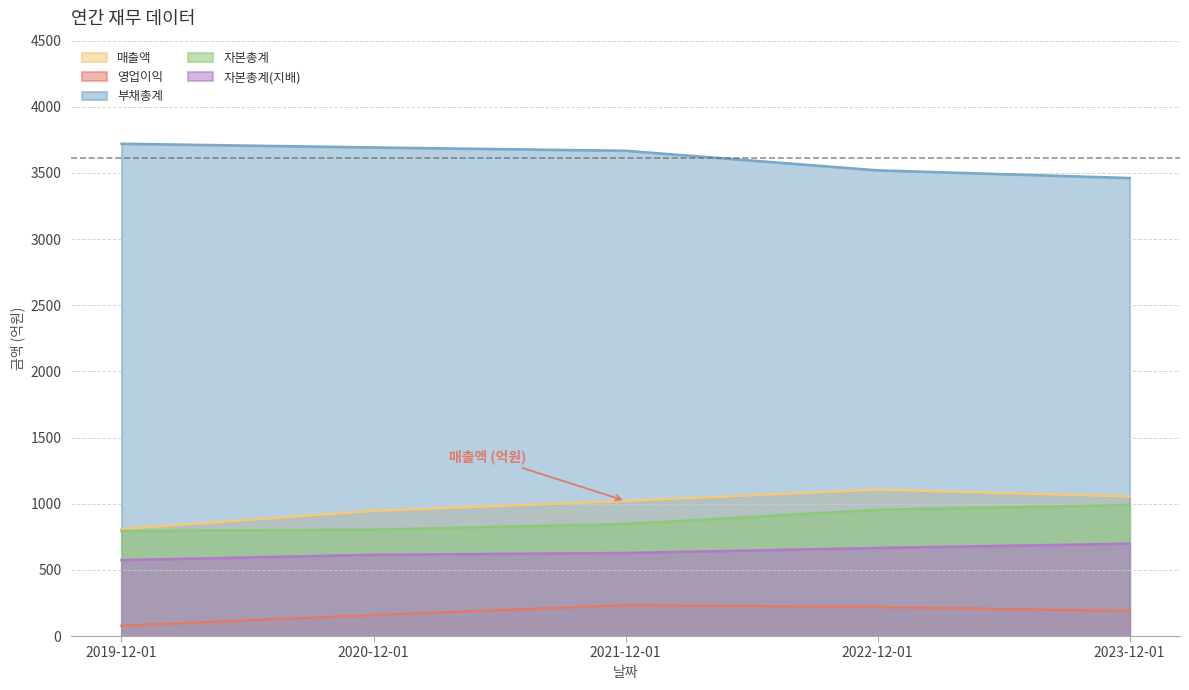

True or false: 자본총계(지배) has a value of 698 at 2023-12-01.

True